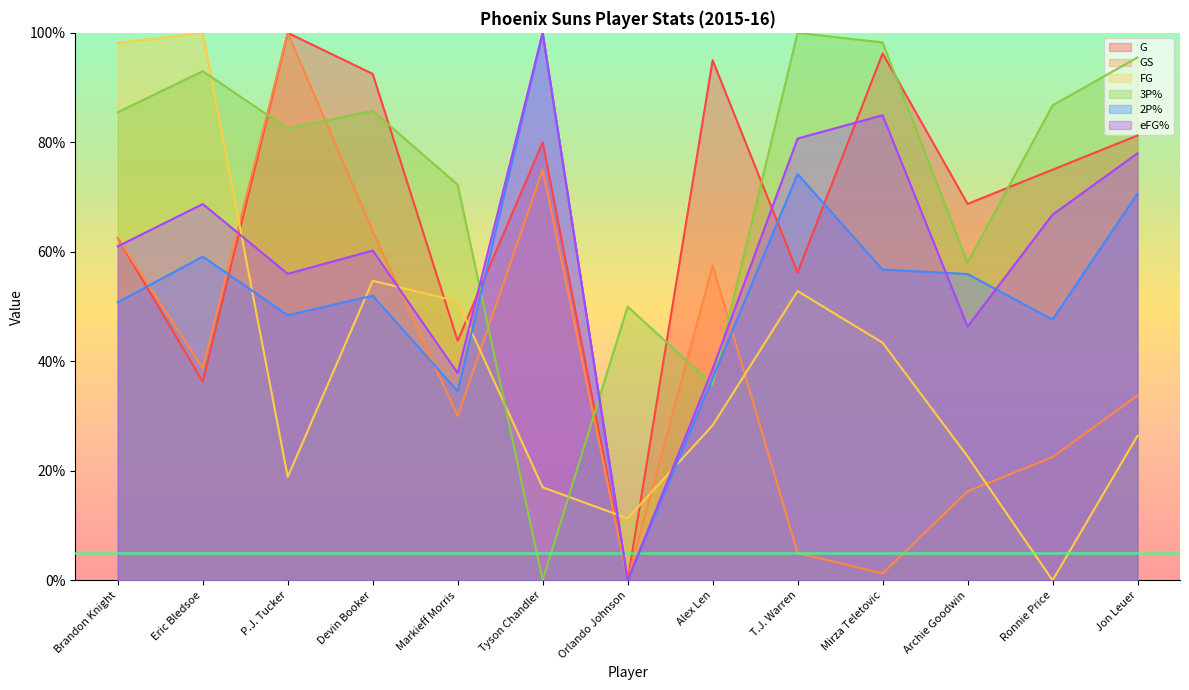

Reading left to right, list all the values displayed in this chart.

G: 62.5	36.2	100.0	92.5	43.8	80.0	0.0	95.0	56.2	96.2	68.8	75.0	81.2
GS: 62.5	38.8	100.0	63.7	30.0	75.0	0.0	57.5	5.0	1.2	16.2	22.5	33.8
FG: 98.1	100.0	18.9	54.7	50.9	17.0	11.3	28.3	52.8	43.4	22.6	0.0	26.4
3P%: 85.5	93.0	82.5	85.8	72.2	0.0	50.0	35.7	100.0	98.2	58.0	86.8	95.5
2P%: 50.8	59.1	48.4	52.0	34.5	100.0	0.0	36.9	74.2	56.7	56.0	47.6	70.6
eFG%: 61.0	68.7	56.0	60.2	37.8	100.0	0.0	38.6	80.7	84.9	46.3	66.8	78.0